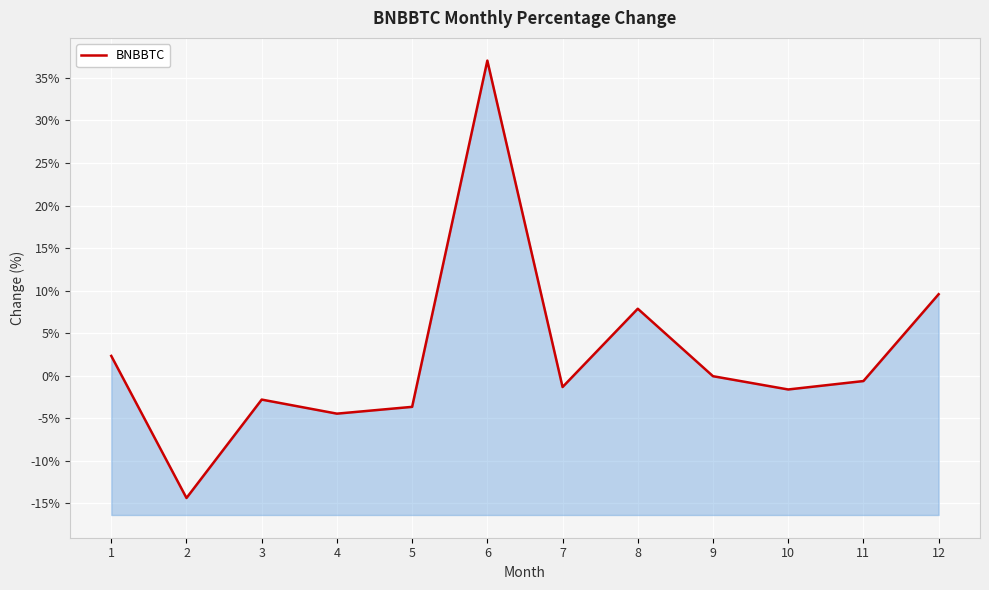

Where is the data nearest to the value 11?

12